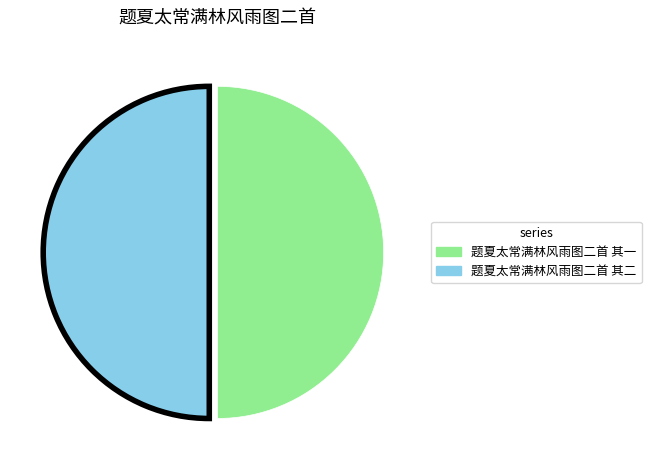

What is the ratio of the value at 题夏太常满林风雨图二首 其一 to the value at 题夏太常满林风雨图二首 其二?

1.0